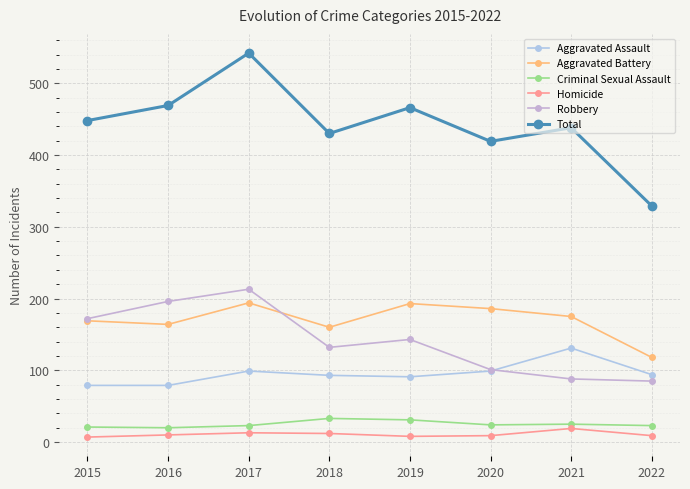

At how many categories does at least one series exceed 433?

5